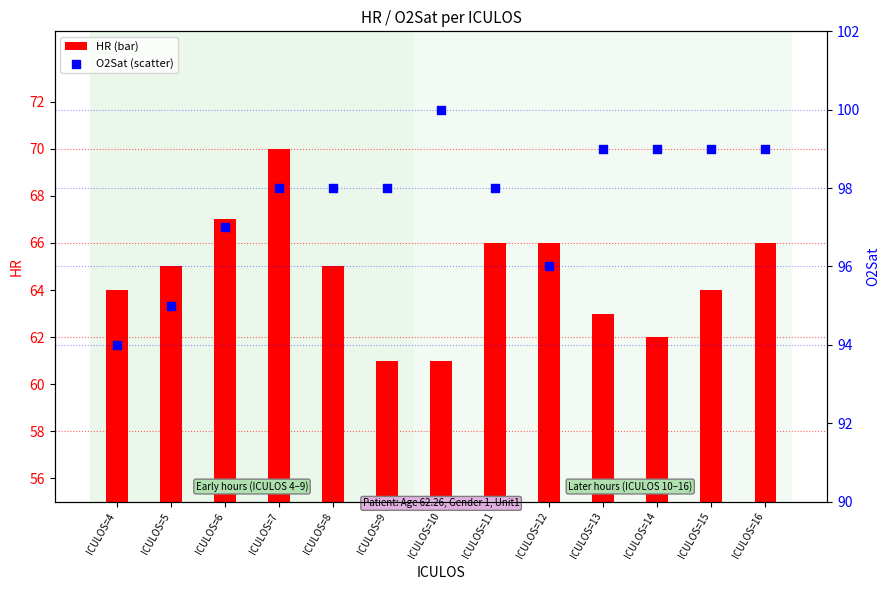

Which series contains the highest Y value?

O2Sat (scatter)